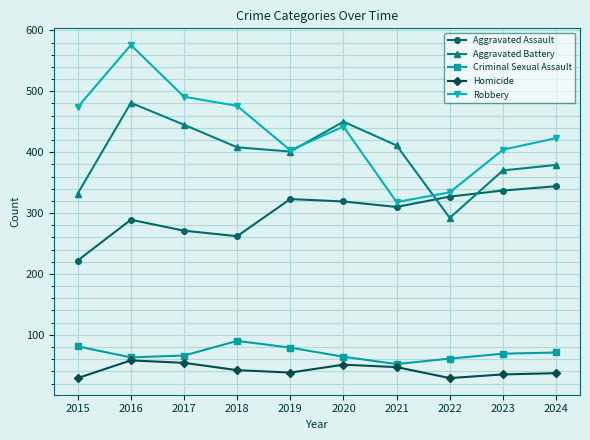

True or false: Criminal Sexual Assault and Aggravated Assault intersect in this chart.

False